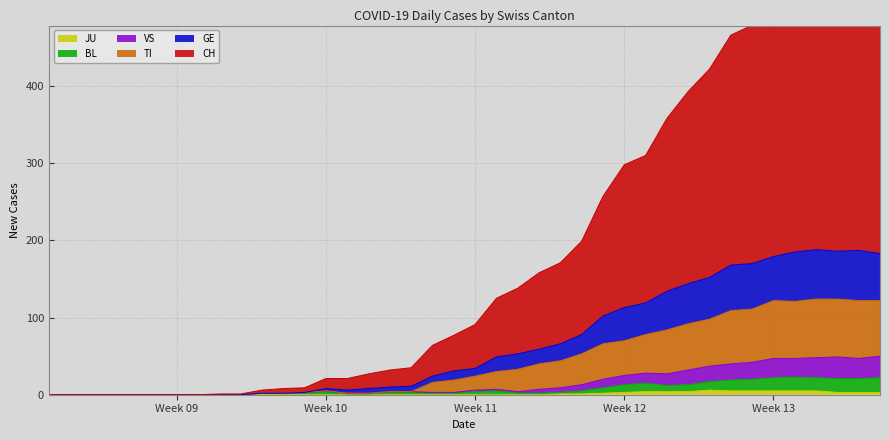

Read the CH value at Week 12.

298